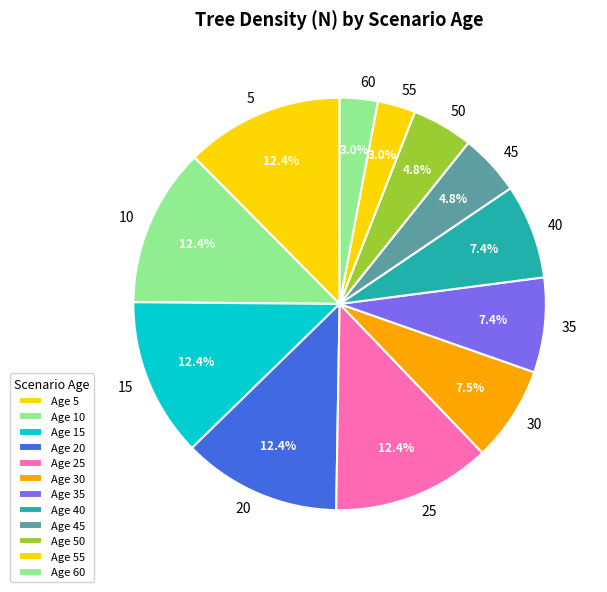

Count the number of slices in the pie.

12